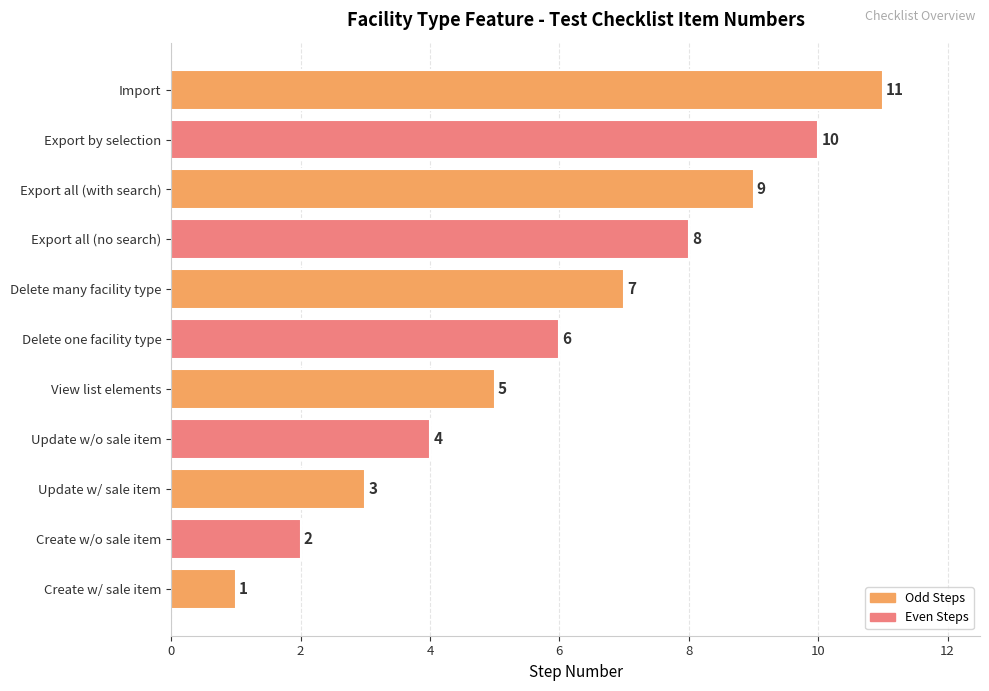

List the labels in order of value, largest first.

Import, Export by selection, Export all (with search), Export all (no search), Delete many facility type, Delete one facility type, View list elements, Update w/o sale item, Update w/ sale item, Create w/o sale item, Create w/ sale item